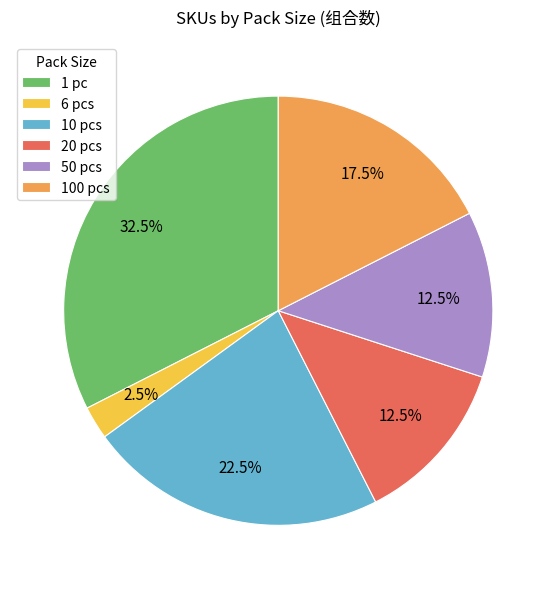

Between 100 pcs and 50 pcs, which is larger?

100 pcs